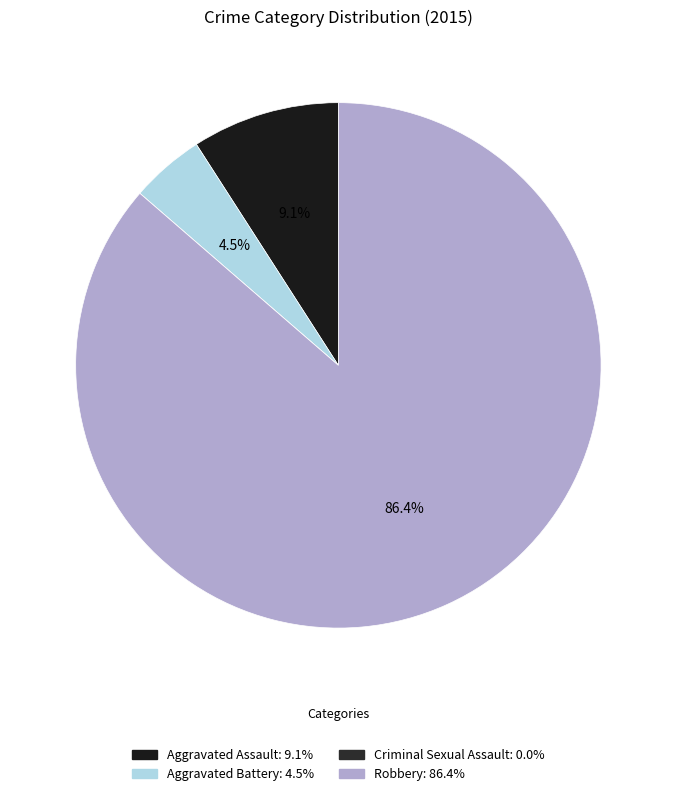

Count the number of slices in the pie.

4